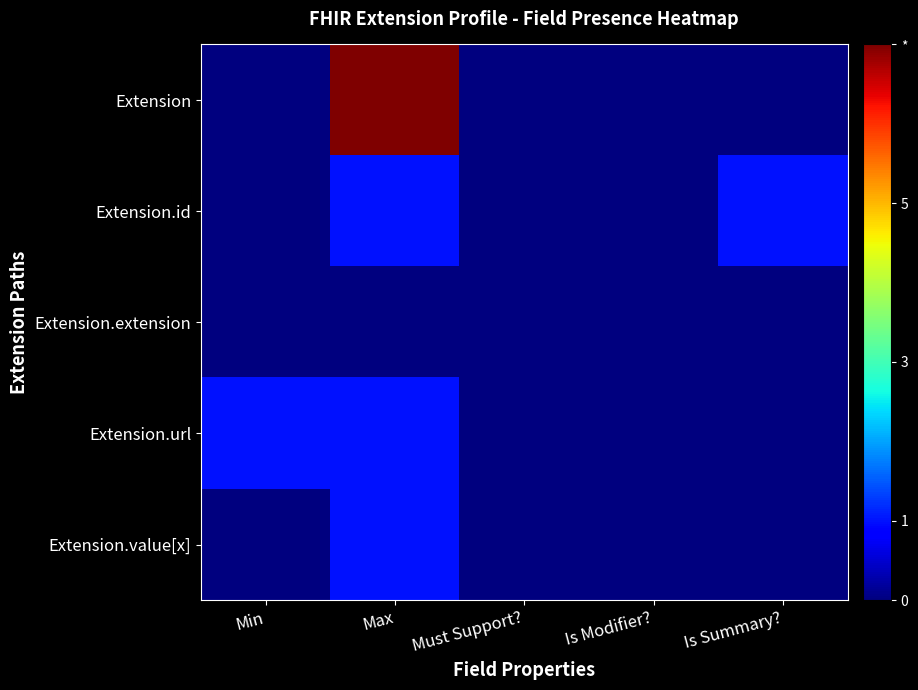

Which series has the largest total across all categories?

Extension